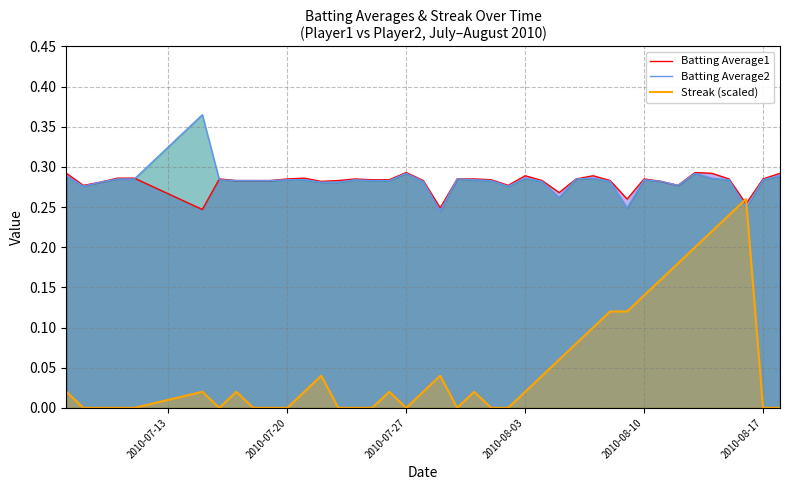

List the series in order of their peak value, highest first.

Batting Average2, Batting Average1, Streak (scaled)